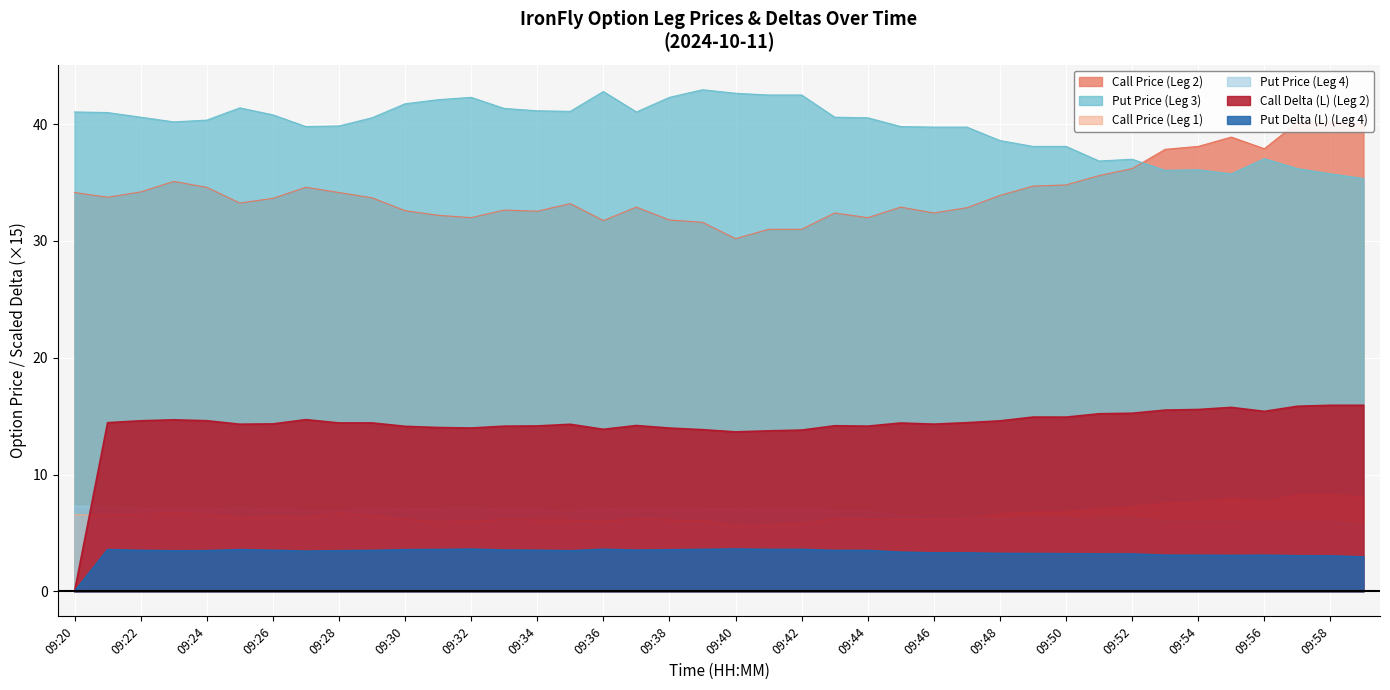

How many interior local valleys does the Call Delta (L) (Leg 2) series have?

9